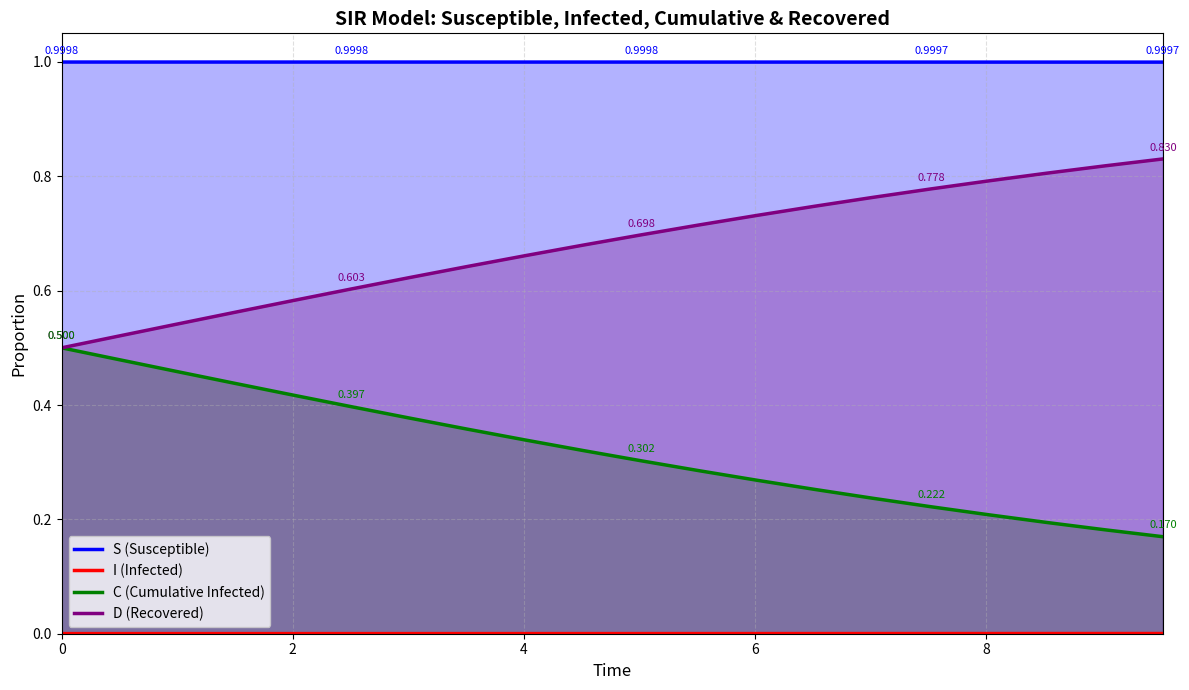

Reading left to right, what are all the values shown in this chart?

S (Susceptible): 1.0	1.0	1.0	1.0	1.0	1.0	1.0	1.0	1.0	1.0	1.0	1.0	1.0	1.0	1.0	1.0	1.0	1.0	1.0	1.0
I (Infected): 0.0	0.0	0.0	0.0	0.0	0.0	0.0	0.0	0.0	0.0	0.0	0.0	0.0	0.0	0.0	0.0	0.0	0.0	0.0	0.0
C (Cumulative Infected): 0.5	0.5	0.5	0.4	0.4	0.4	0.4	0.4	0.3	0.3	0.3	0.3	0.3	0.3	0.2	0.2	0.2	0.2	0.2	0.2
D (Recovered): 0.5	0.5	0.5	0.6	0.6	0.6	0.6	0.6	0.7	0.7	0.7	0.7	0.7	0.7	0.8	0.8	0.8	0.8	0.8	0.8